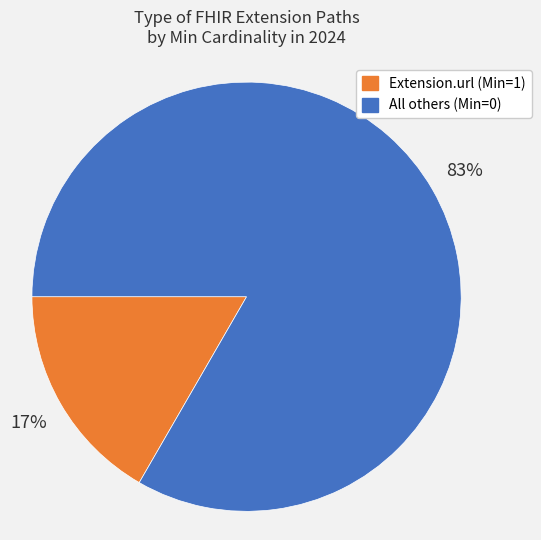

Is there a majority slice in this chart?

Yes